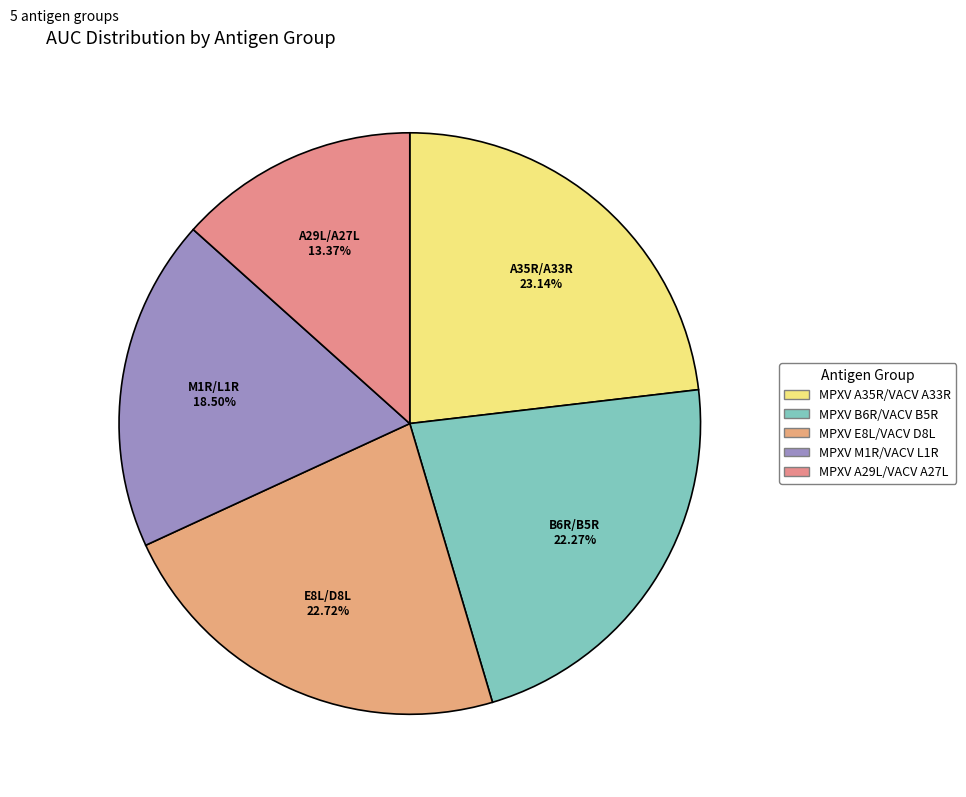

To the nearest percent, what portion does MPXV E8L/VACV D8L represent?

23%